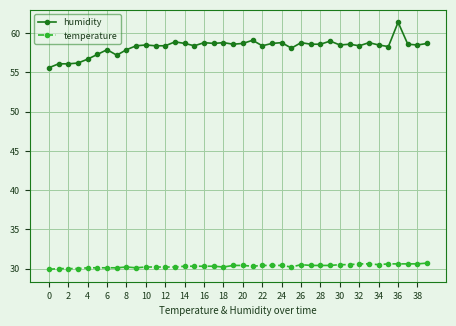

Which series has the widest spread of values?

humidity